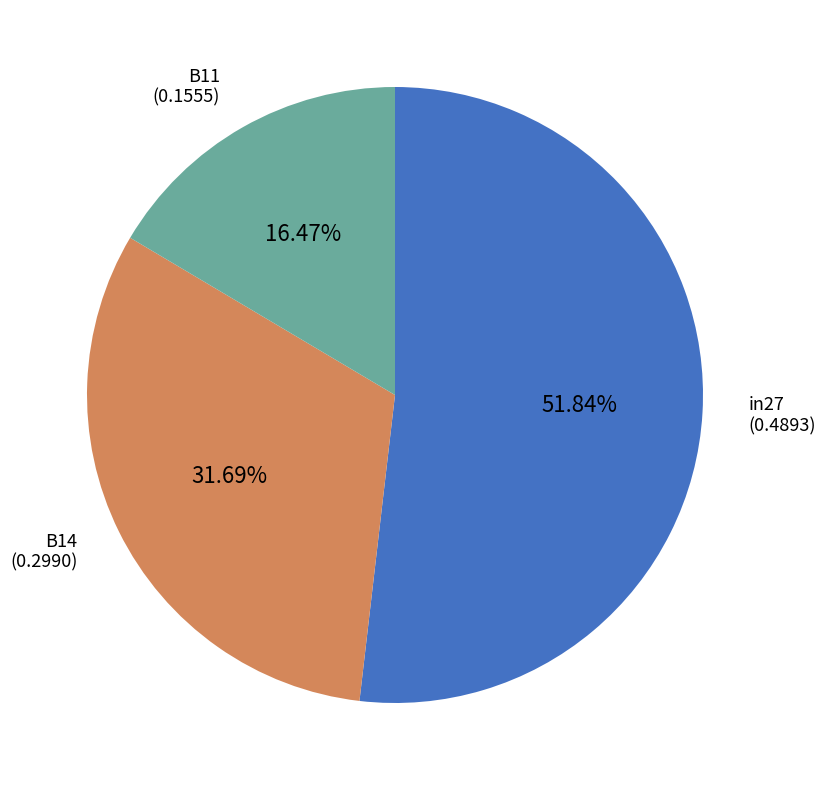

Which has a higher value, in27 or B11?

in27